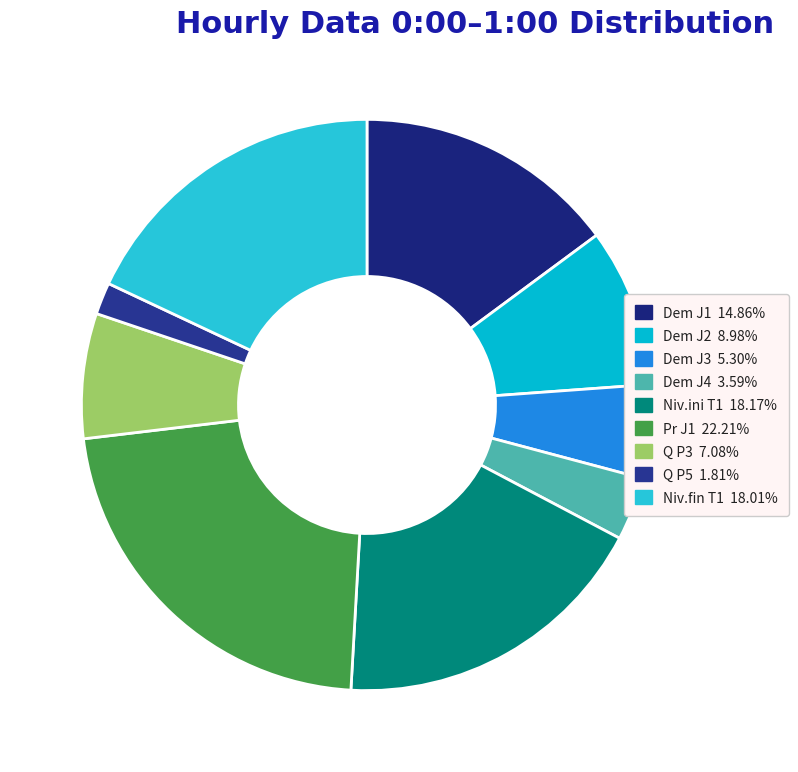

Is it true that Dem J1 is 15% of the pie?

True